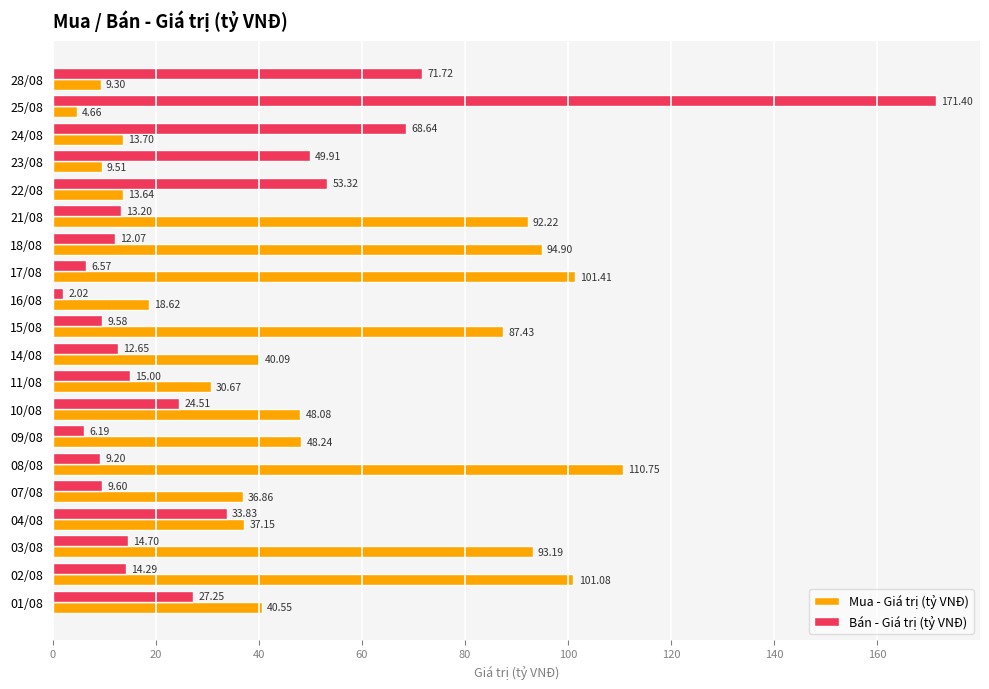

Which series has the largest range (max minus min)?

Bán - Giá trị (tỷ VNĐ)